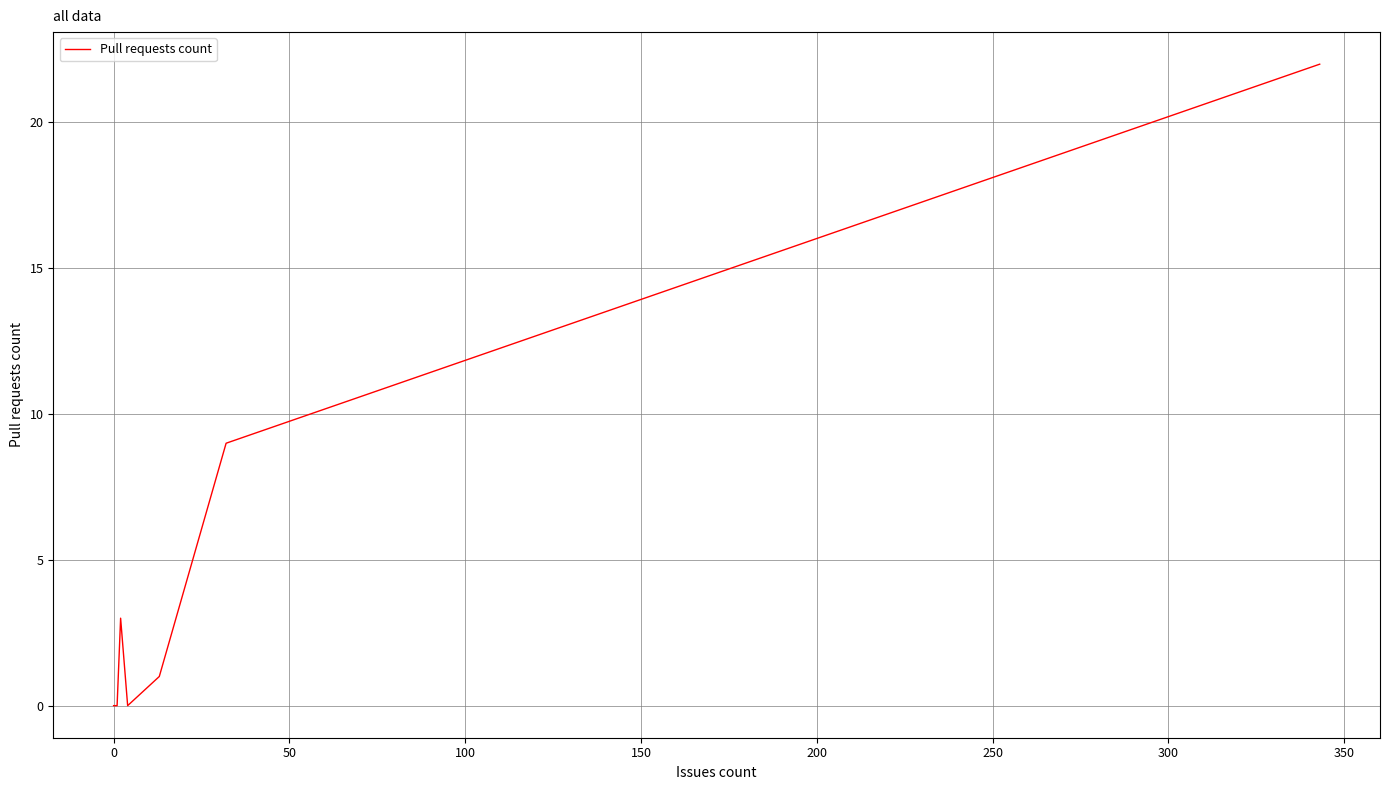

What is the greatest value displayed?

22